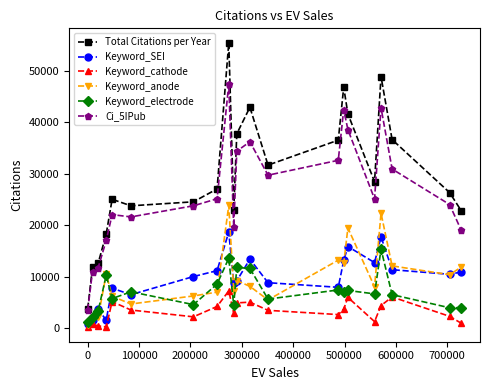

Which series has the largest range (max minus min)?

Total Citations per Year